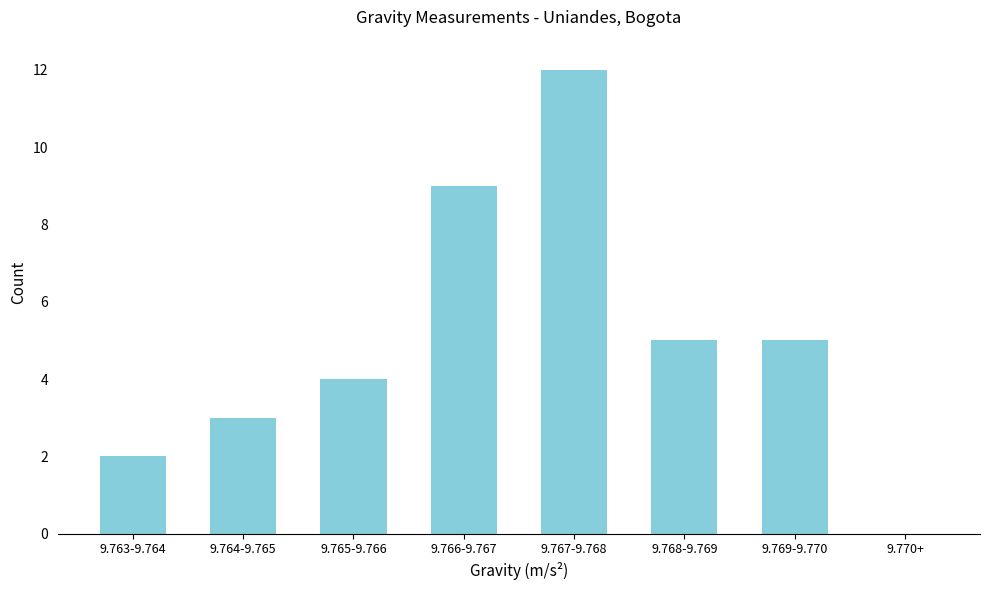

Reading right to left, transcribe all the data shown in this chart.

9.770+=0	9.769-9.770=5	9.768-9.769=5	9.767-9.768=12	9.766-9.767=9	9.765-9.766=4	9.764-9.765=3	9.763-9.764=2